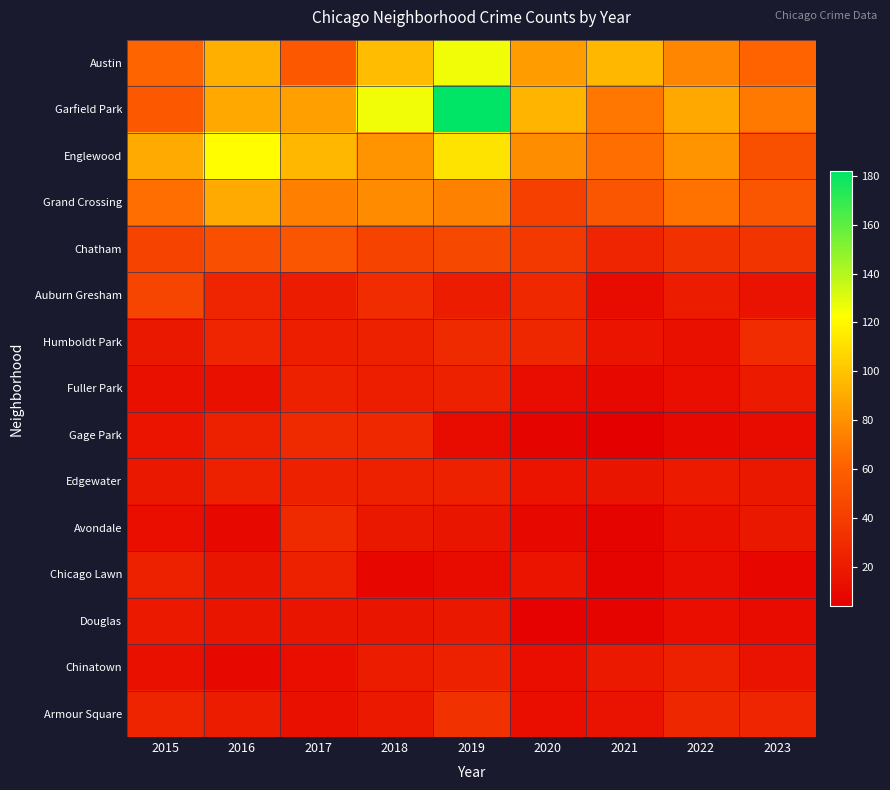

Between 2015 and 2019, which series saw the biggest shift?

Garfield Park